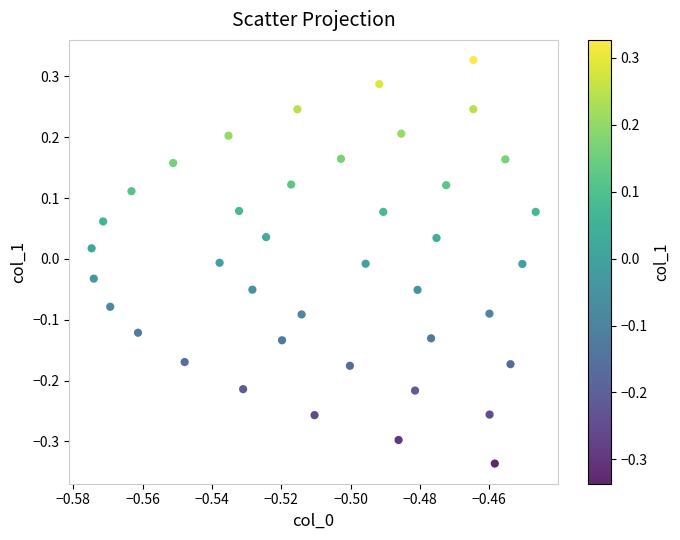

What is the range of Y values (max minus min)?

0.7